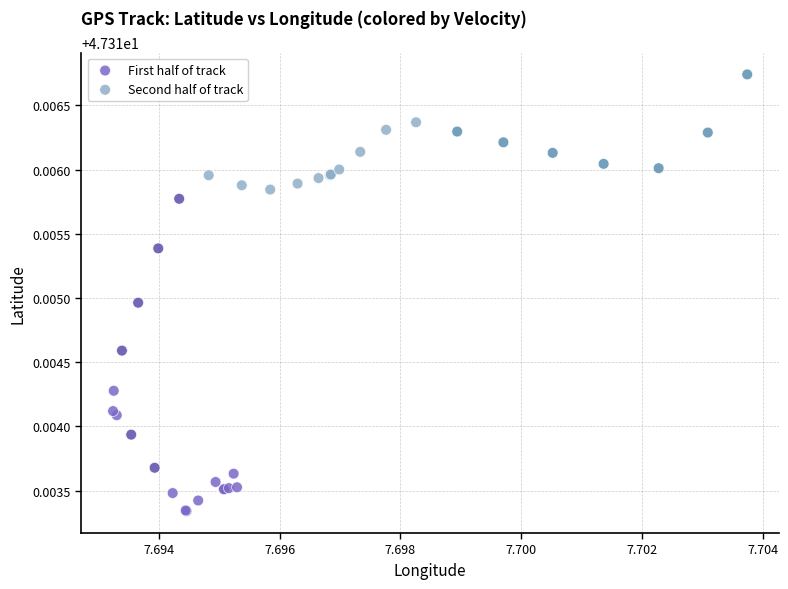

Which series contains the lowest Y value?

First half of track